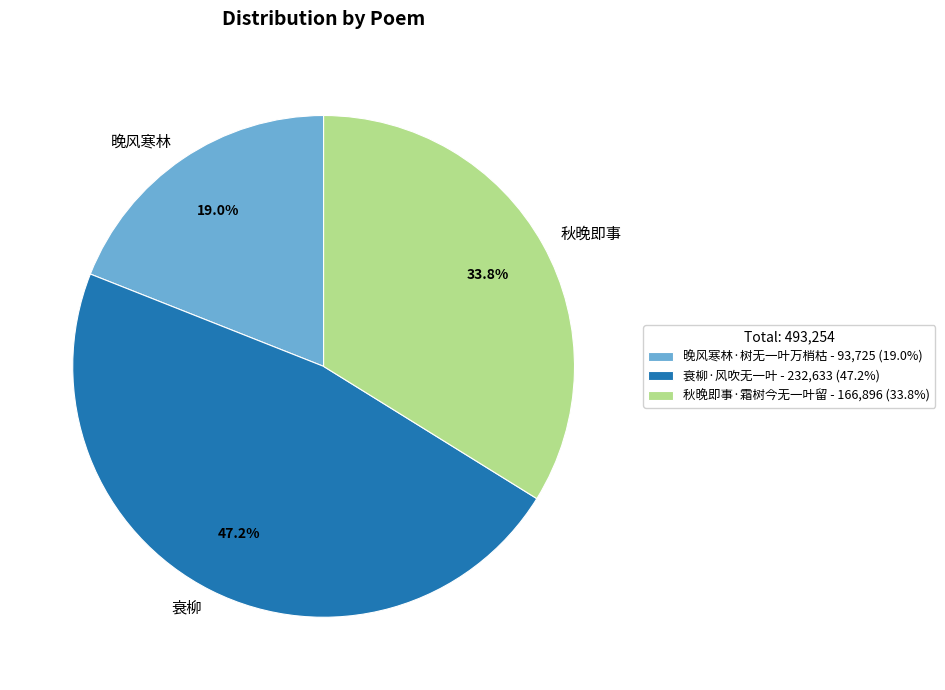

Does 秋晚即事·霜树今无一叶留 account for over 50% of the chart?

No